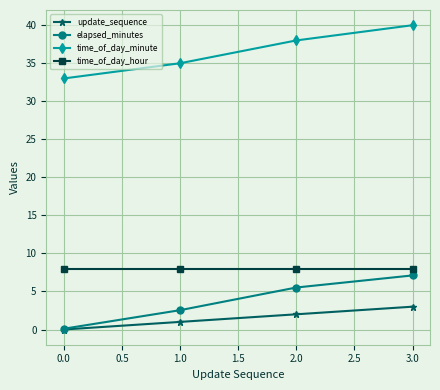

True or false: elapsed_minutes and time_of_day_hour intersect in this chart.

False